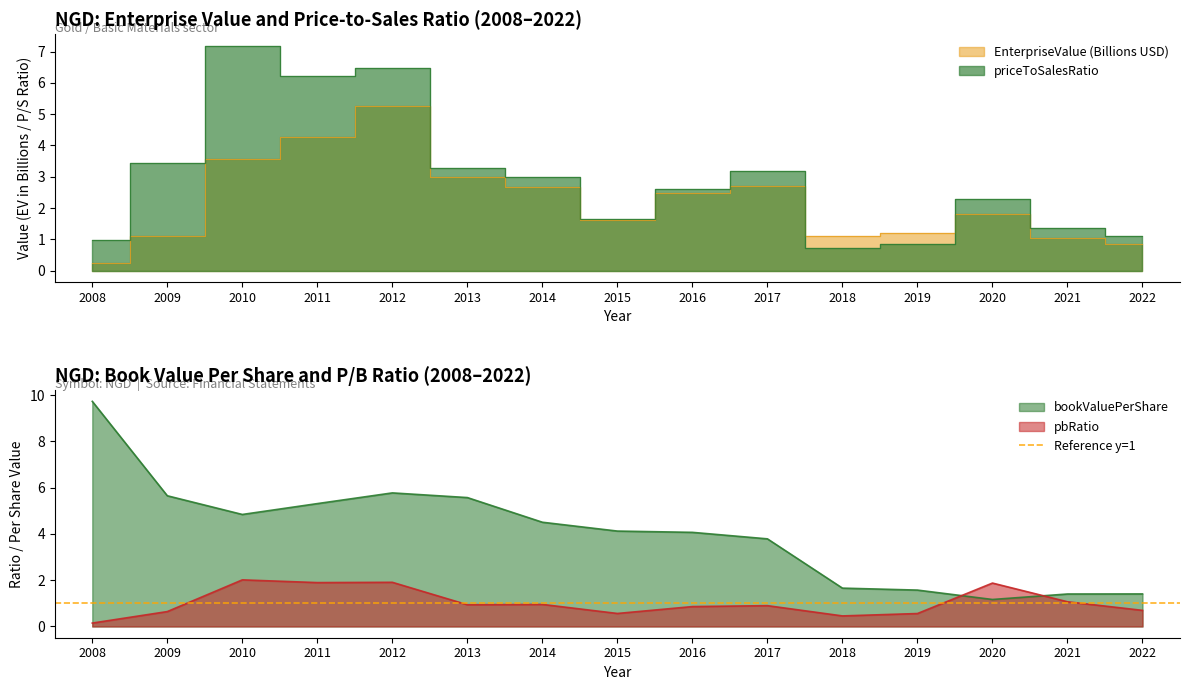

What is the sum of the pbRatio values at 2021 and 2012?

3.0